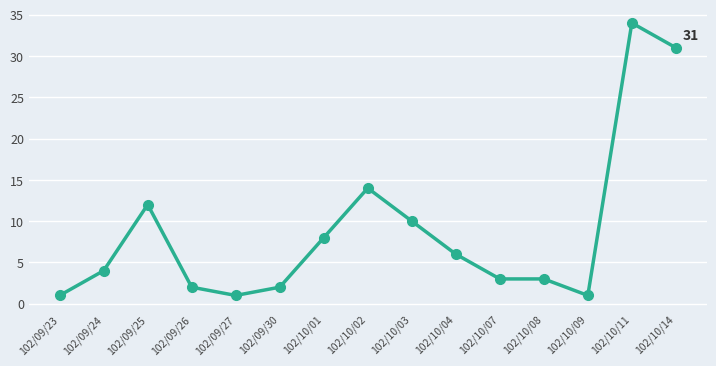

What is the smallest value displayed?

1